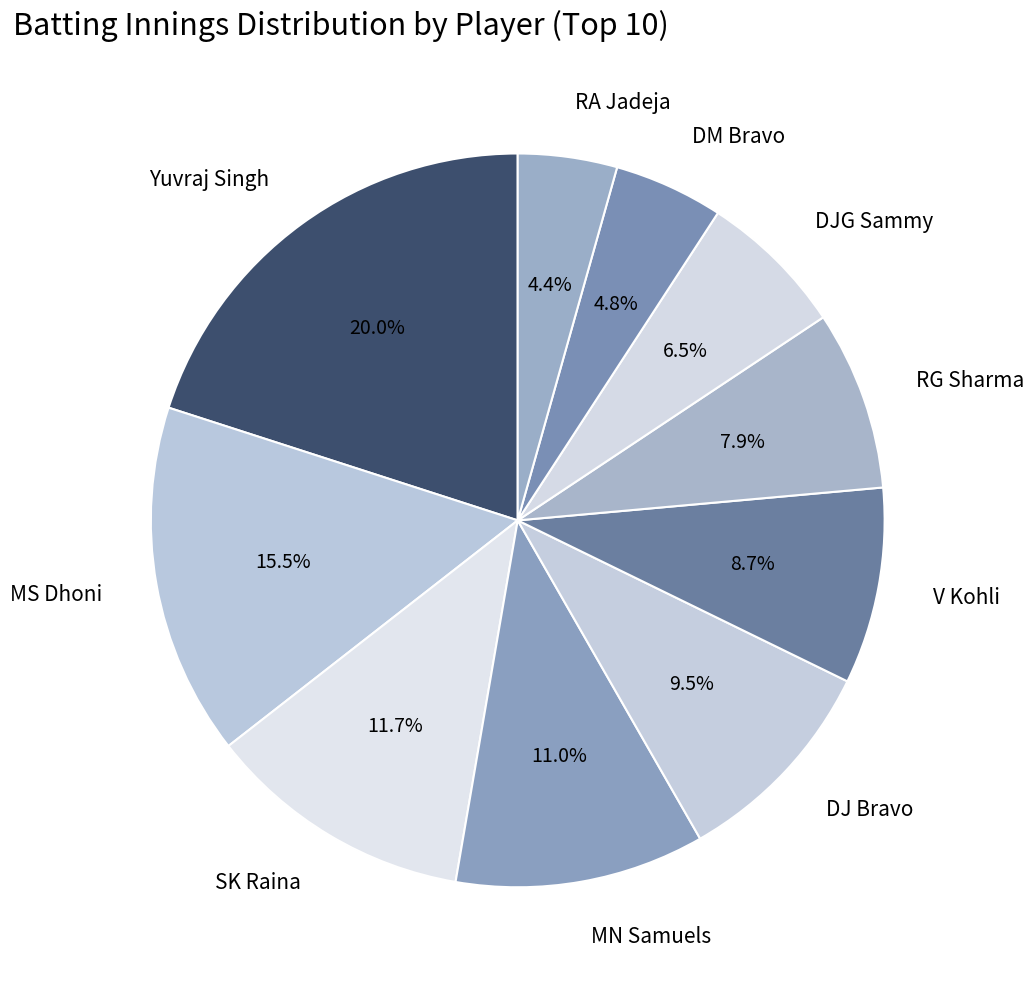

How many slices are in this pie chart?

10